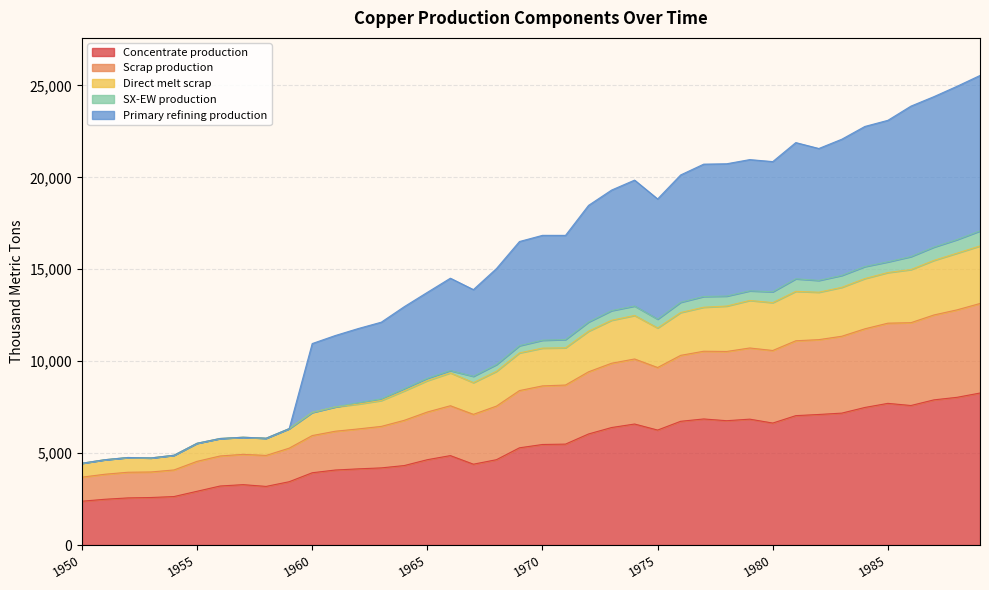

Which category has the highest value across all series?

1989